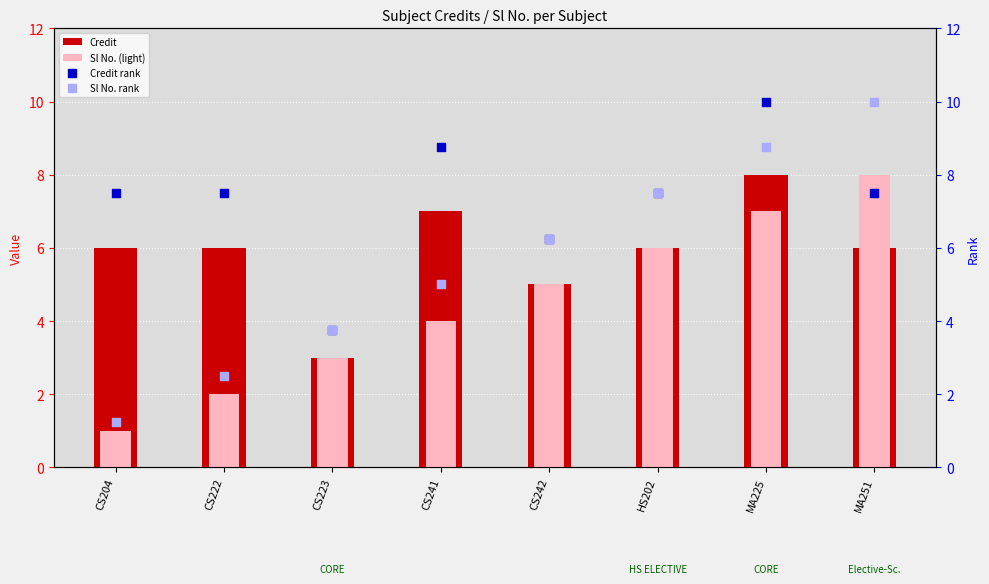

Which series reaches the maximum Y coordinate?

Credit rank